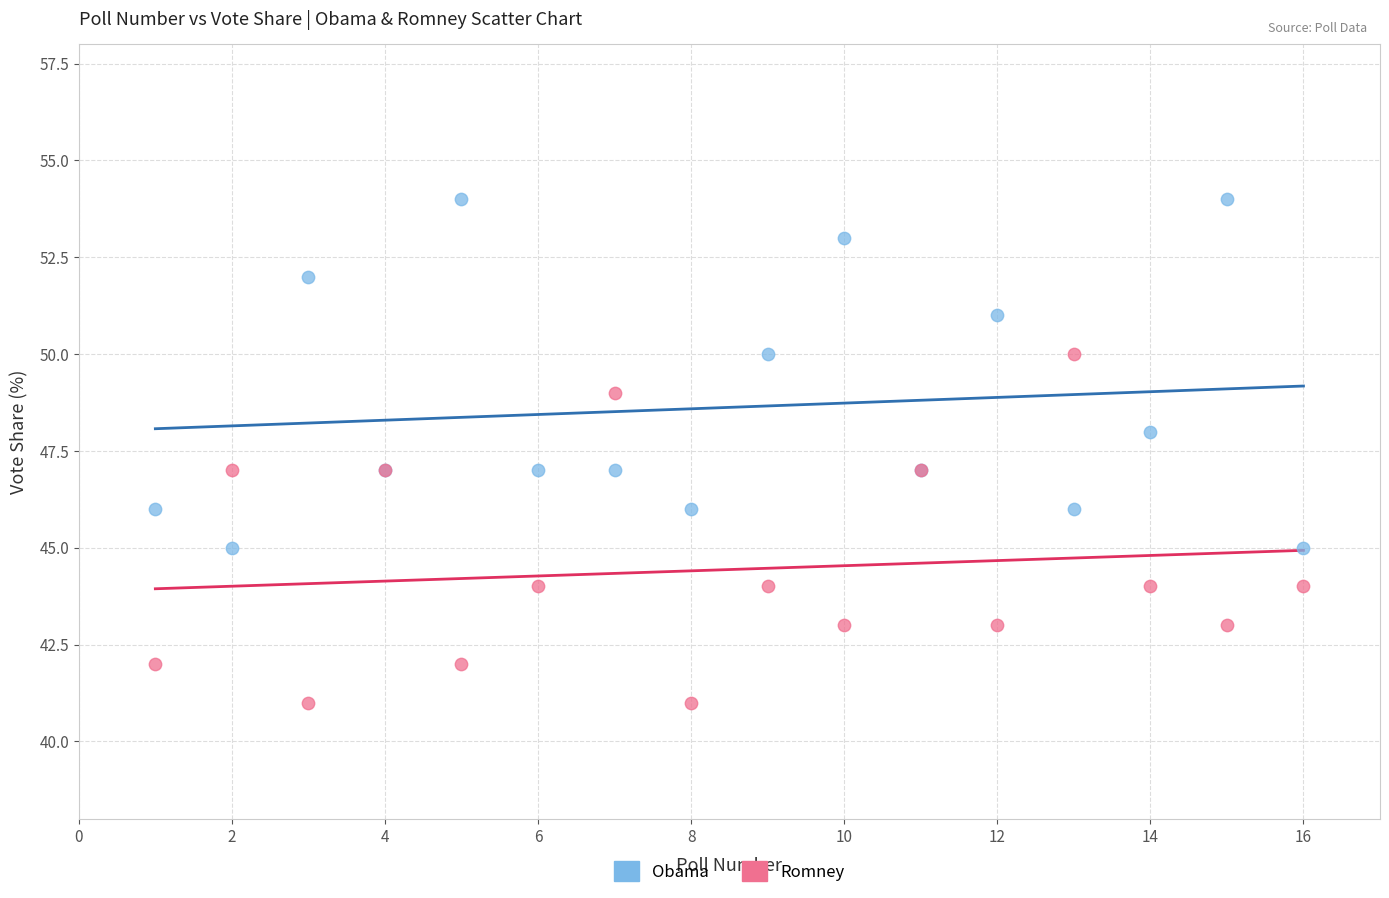

Which series contains the lowest Y value?

Romney